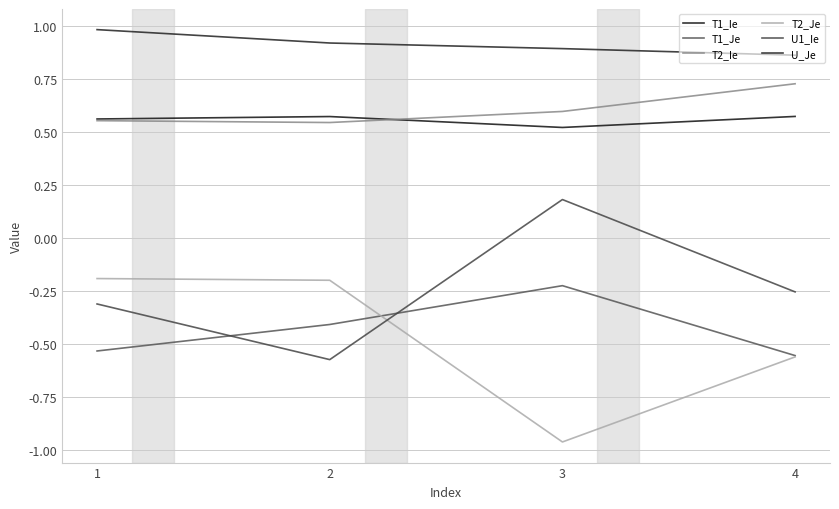

Between 4 and 3, which is larger?

4